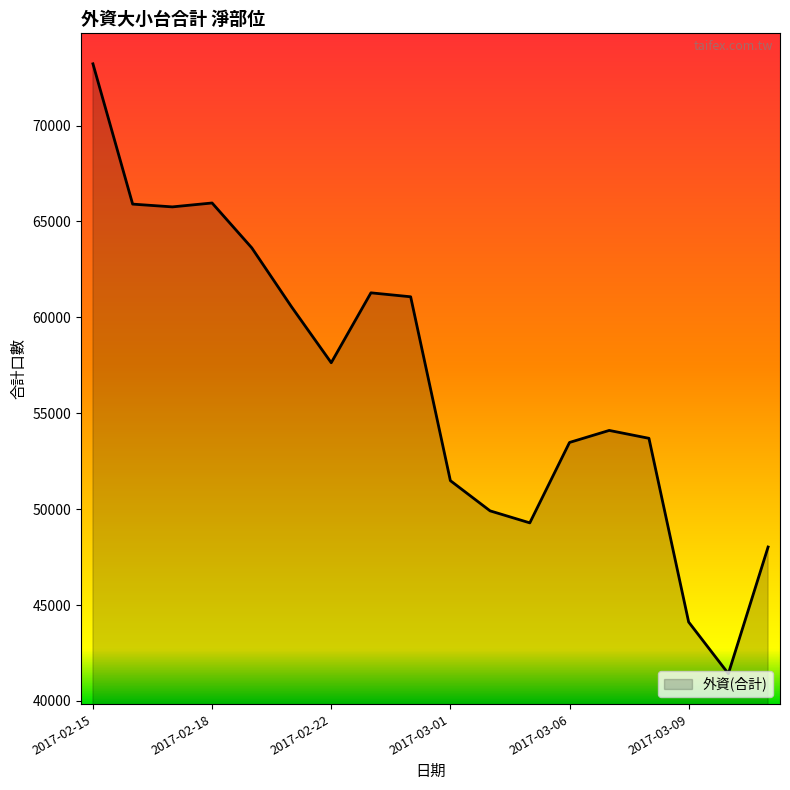

What is the maximum value shown in the chart?

73219.8